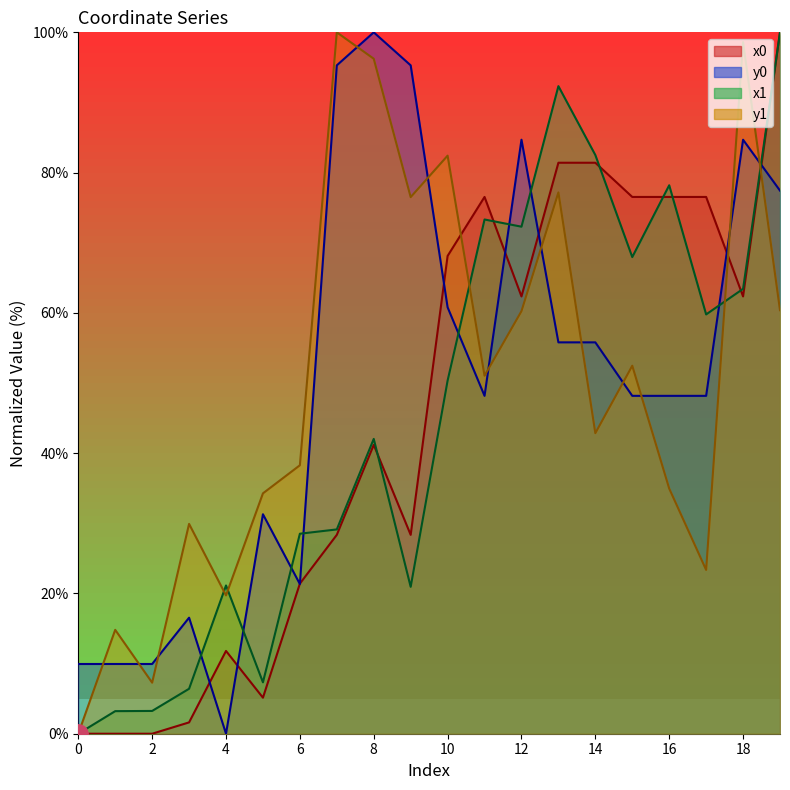

Which series has the largest total across all categories?

y0